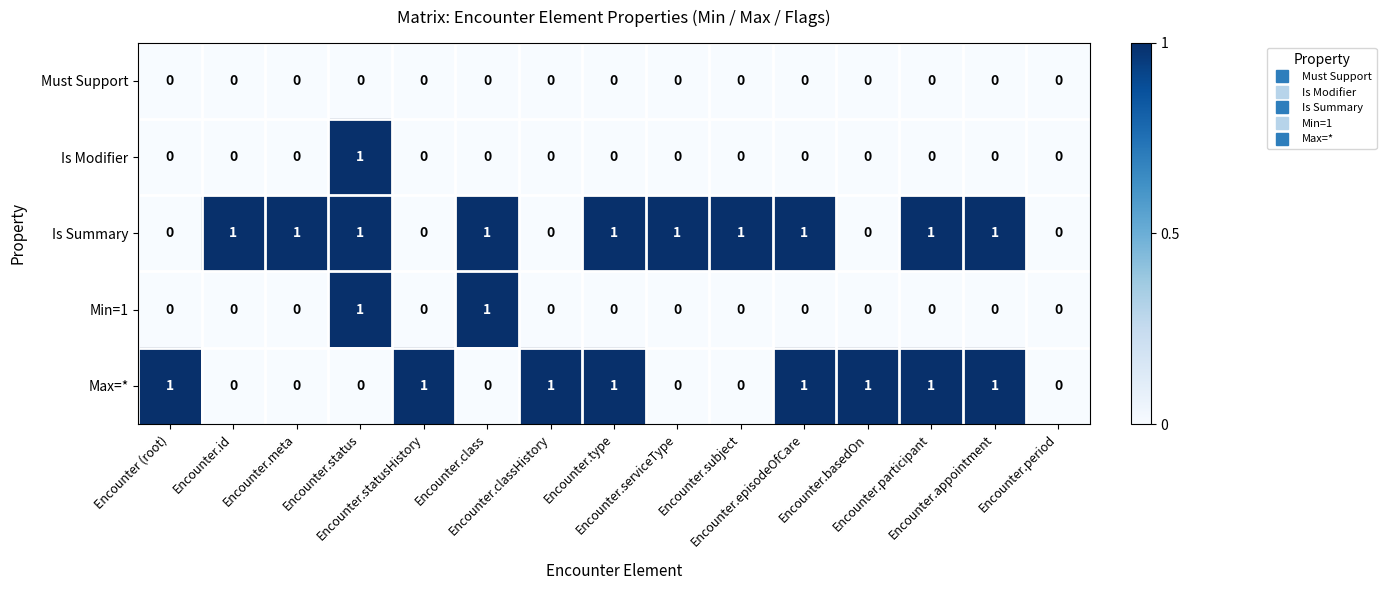

How many Is Summary values are between 0 and 1?

15